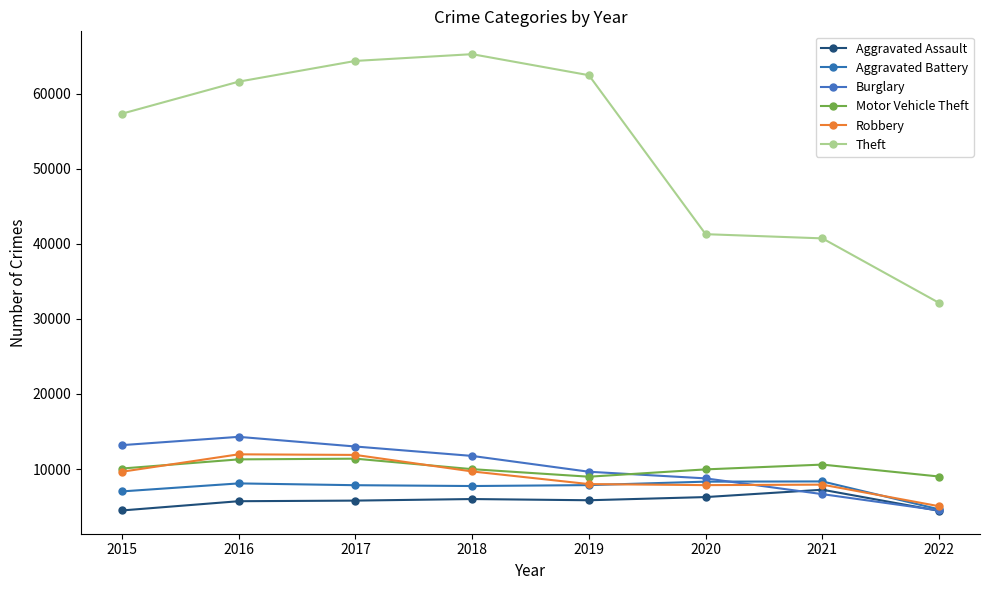

True or false: Aggravated Assault and Theft cross at least once.

False